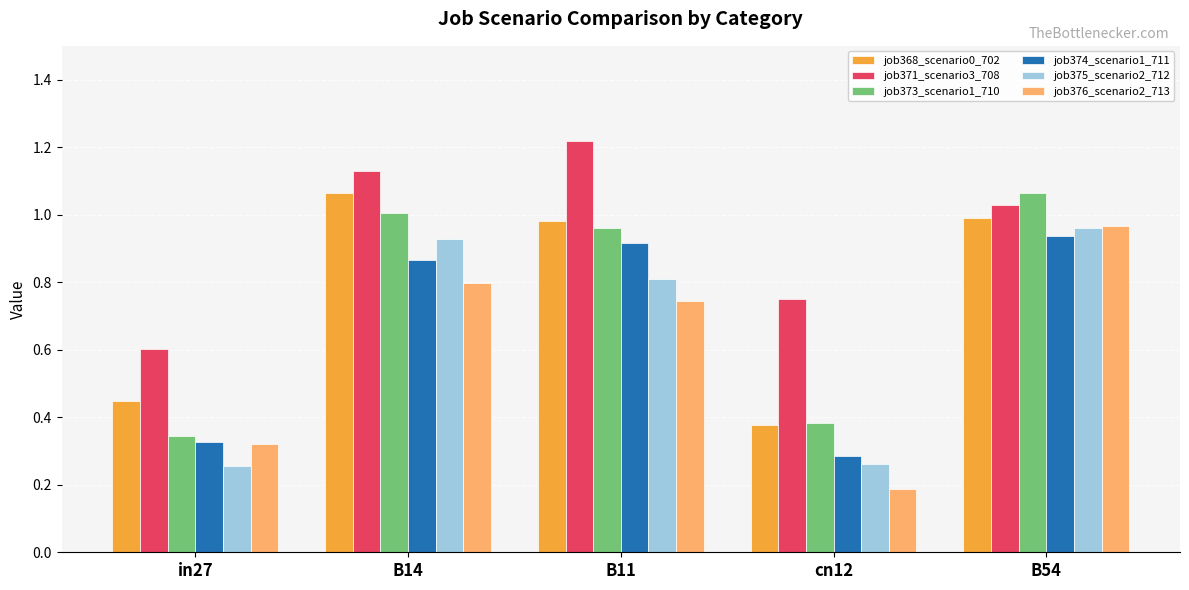

Which series has the widest spread of values?

job376_scenario2_713